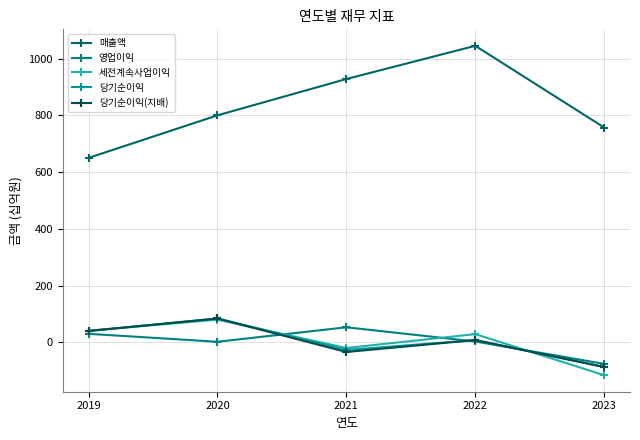

What is the average value of the 당기순이익(지배) series?

2